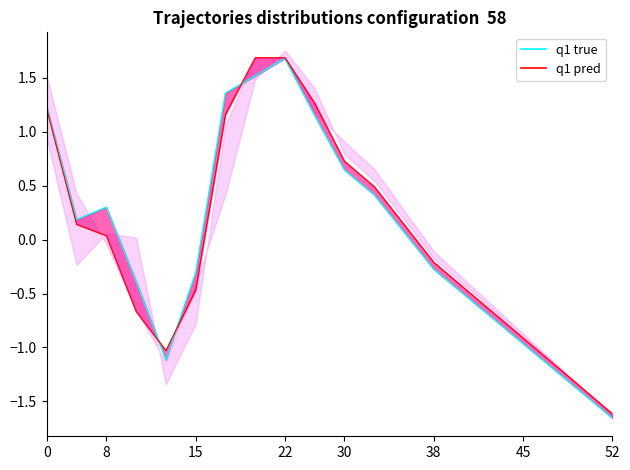

What is the value of the settle point at the 16th from the left?

-0.7